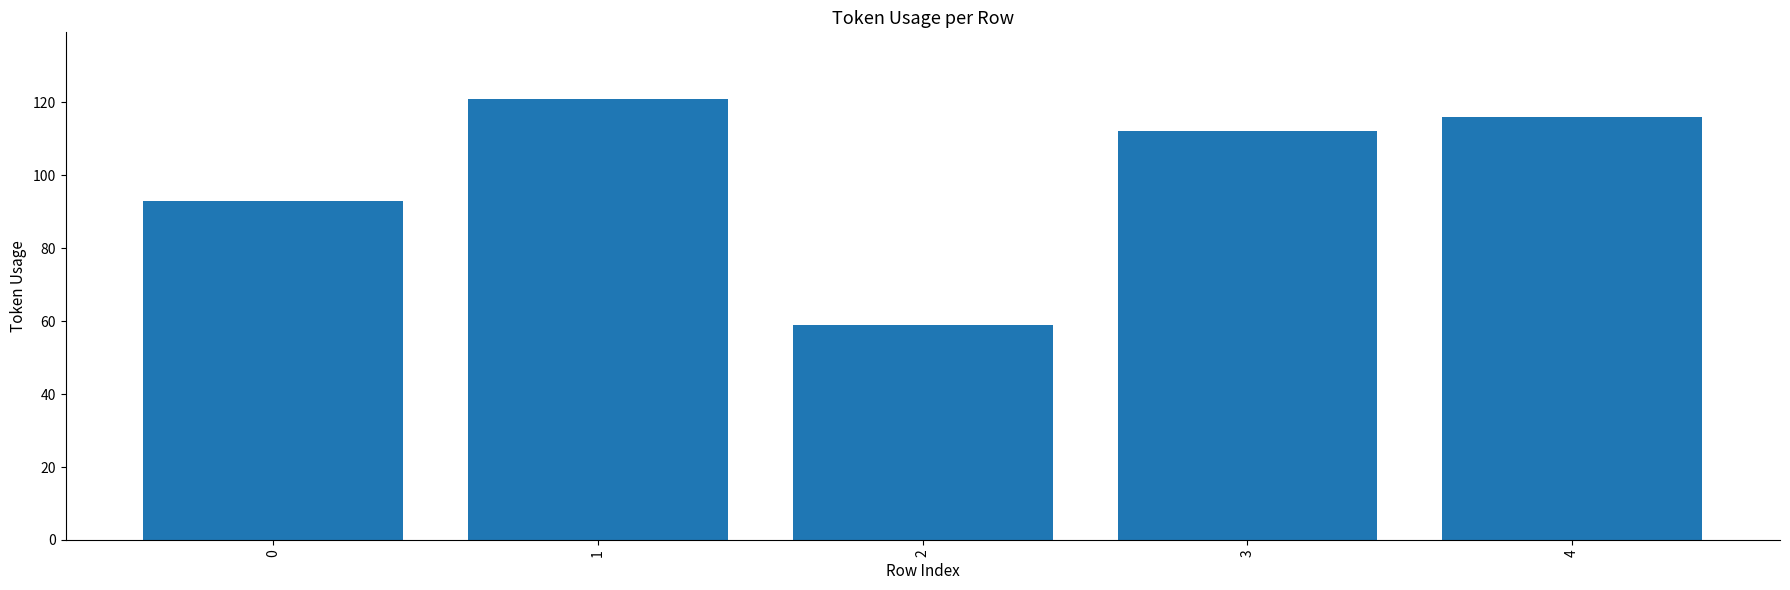

Where does the data first go above 112?

1